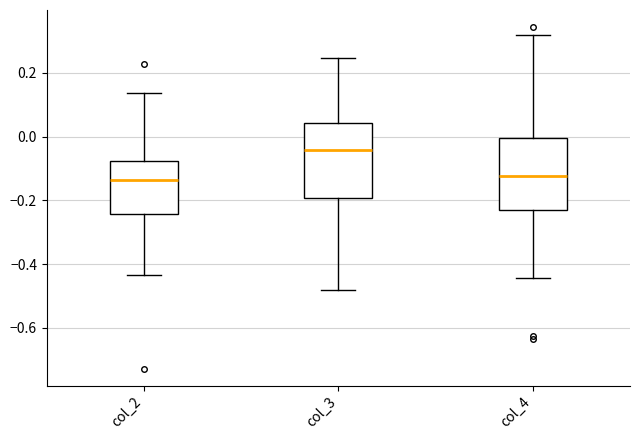

Reading left to right, transcribe this box plot: for each box, give where its median line is, the range the box spans, and where its two whiskers end, as read against the y-axis. The values are not printed on the chart, so give them approximately, as read against the axis.

col_2: median -0.14, box -0.24 to -0.08, whiskers -0.44 to 0.14
col_3: median -0.04, box -0.20 to 0.04, whiskers -0.48 to 0.24
col_4: median -0.12, box -0.24 to 0.00, whiskers -0.44 to 0.32